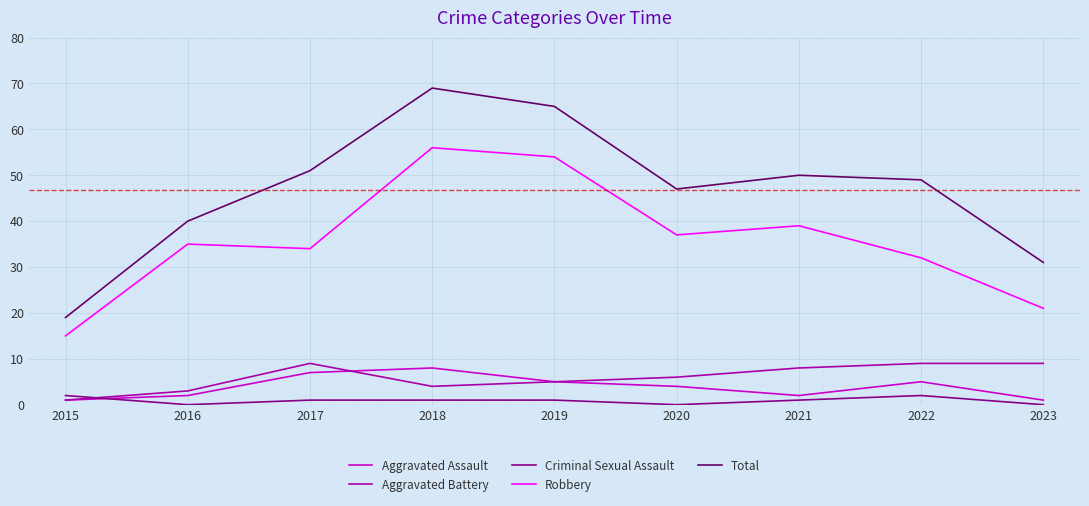

True or false: Robbery has a value of 32 at 2022.

True